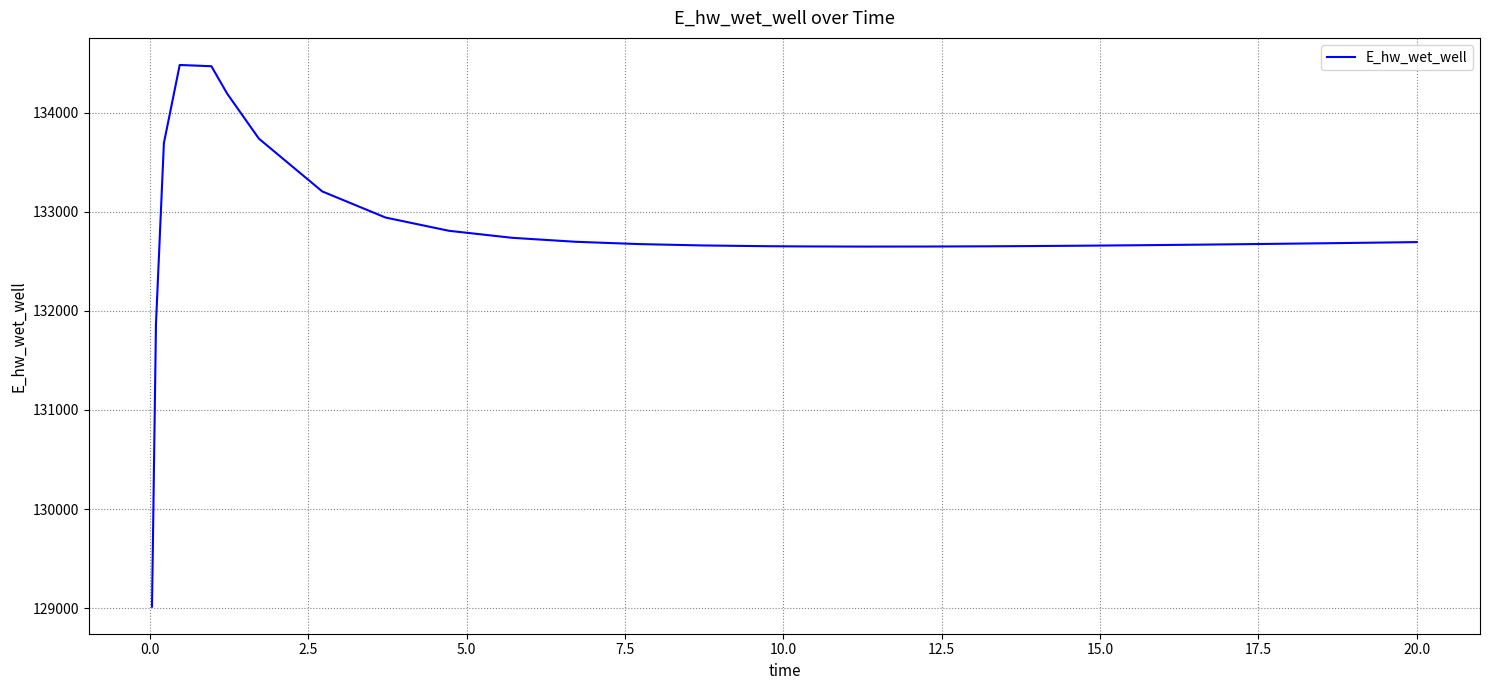

What is the difference between the maximum and minimum values?

5464.9